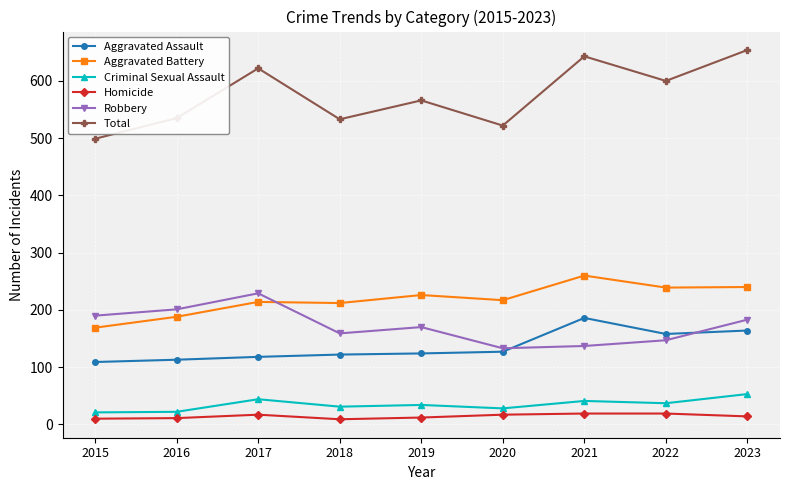

What is the sum of the Homicide values at 2015 and 2023?

24